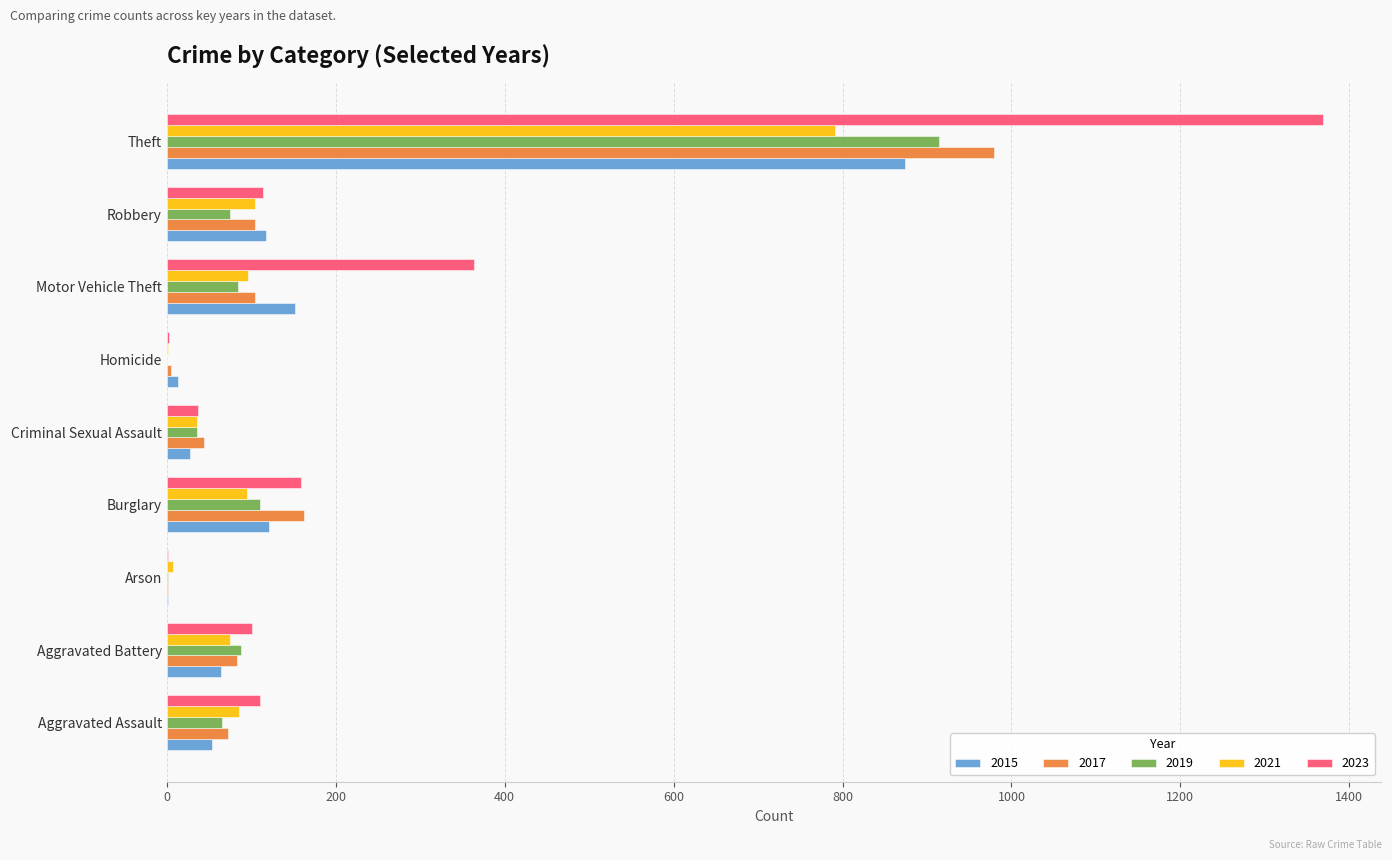

What is the sum of all 2019 values?

1374